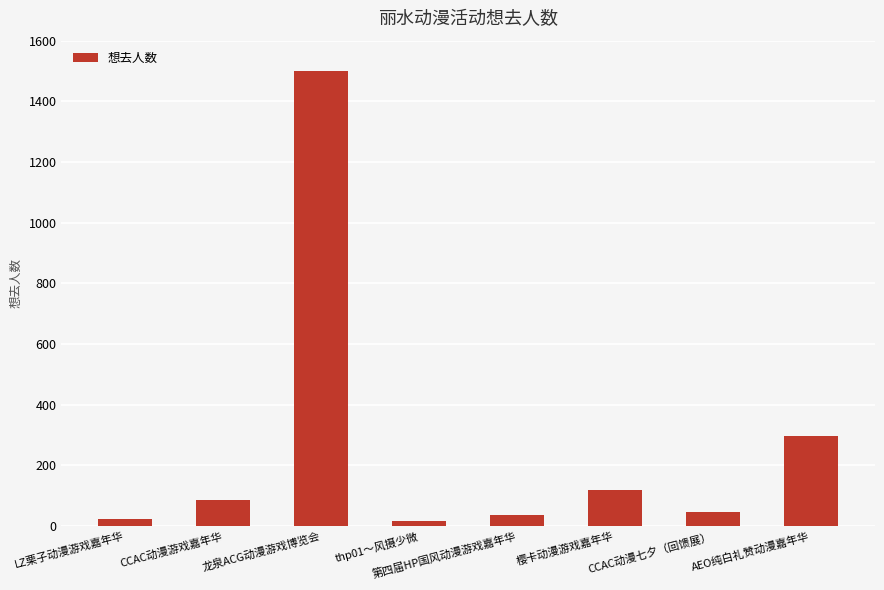

What is the label of the 1st bar from the right?

AEO纯白礼赞动漫嘉年华